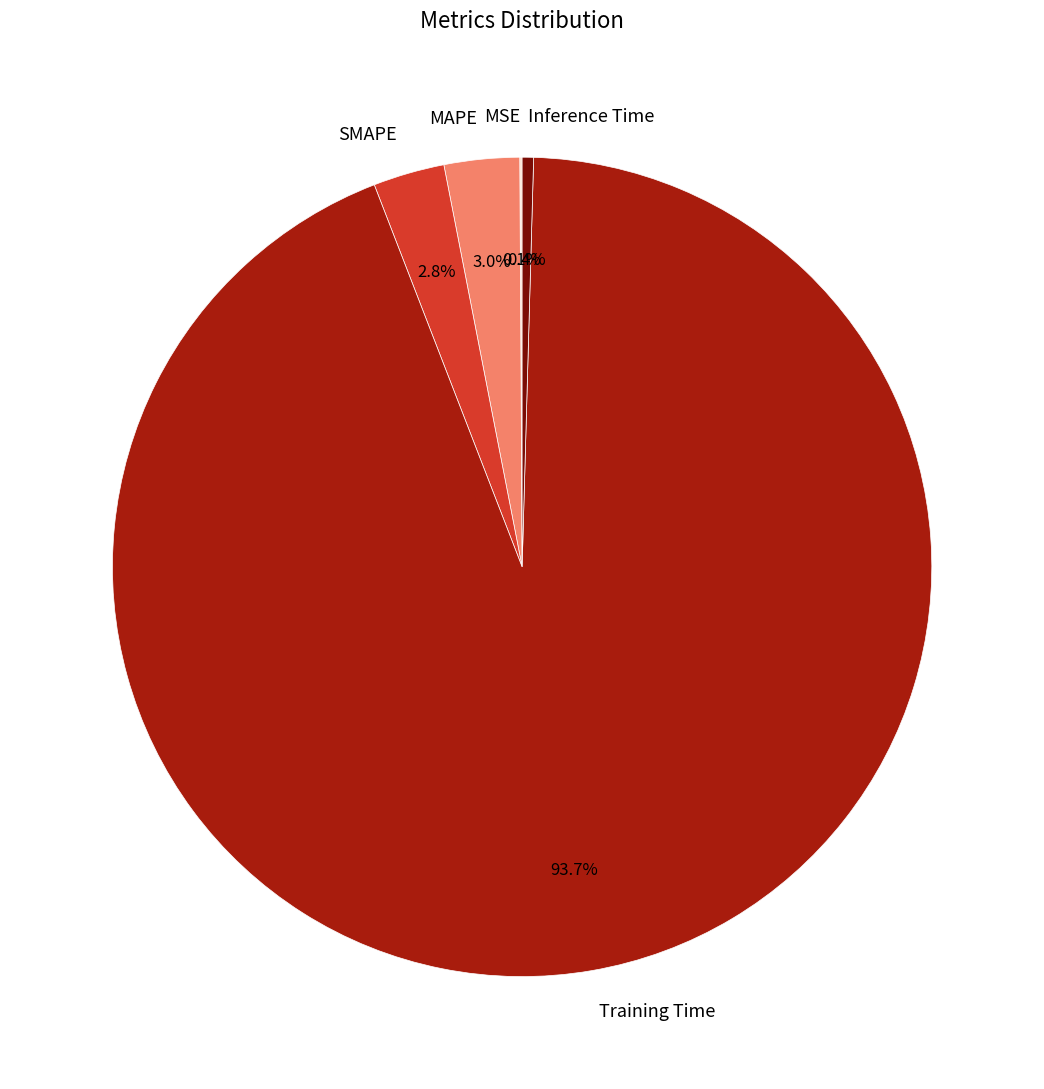

Which category has the biggest portion of the pie?

Training Time